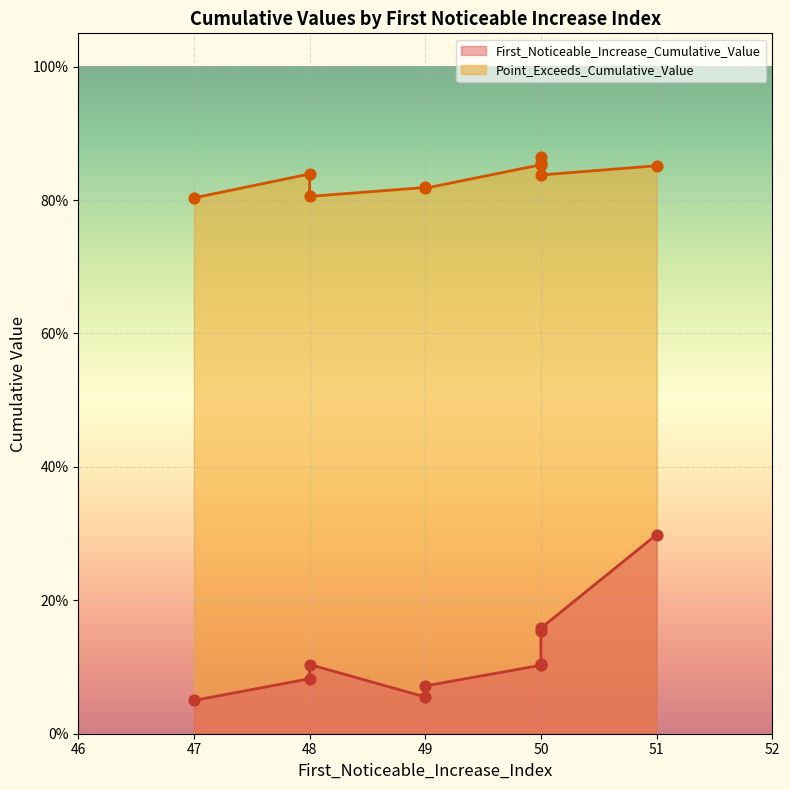

What are all the series names shown in the legend?

First_Noticeable_Increase_Cumulative_Value, Point_Exceeds_Cumulative_Value